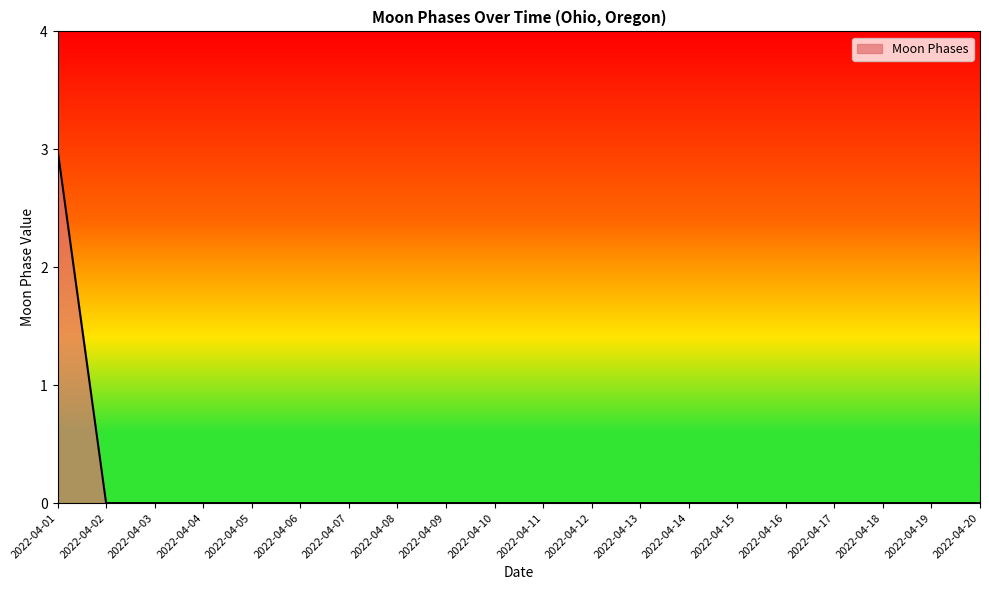

What is the difference between the maximum and minimum values?

3